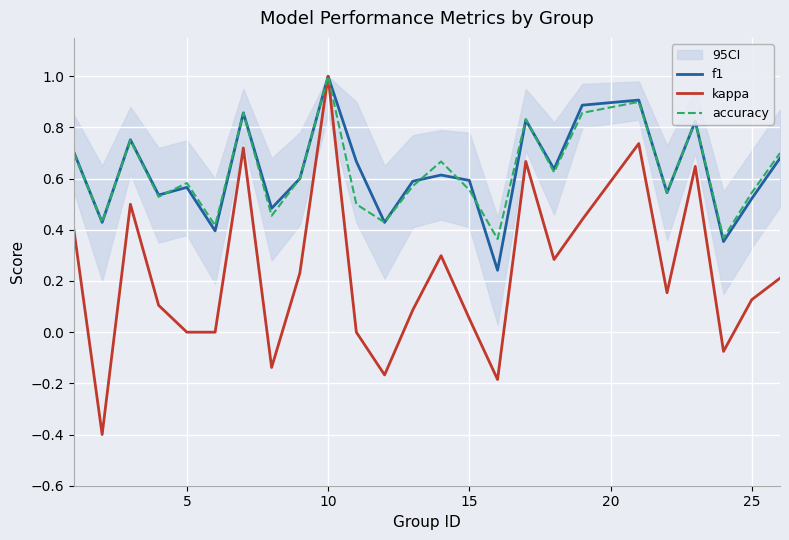

At which label does kappa reach its peak?

10